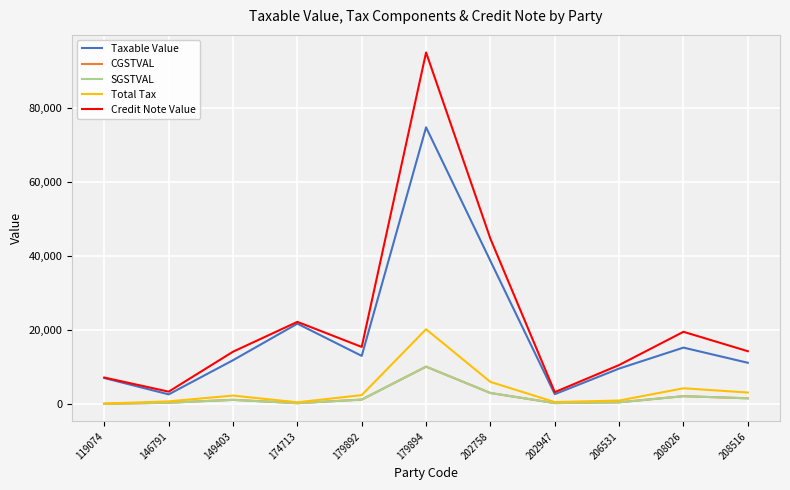

How many lines are shown in the chart?

5